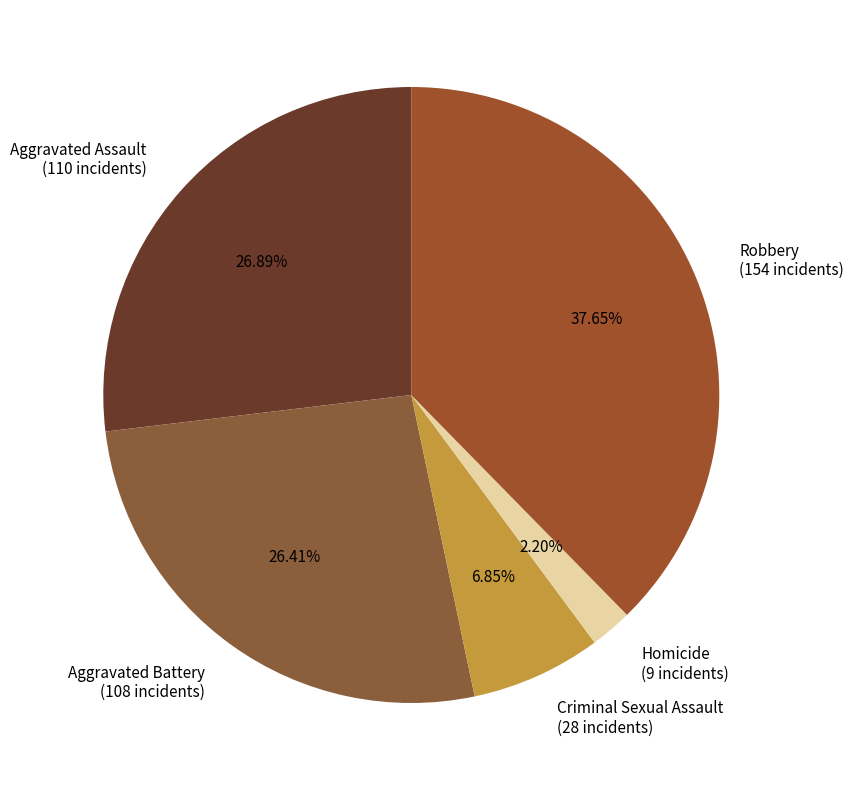

Between Robbery (154 incidents) and Homicide (9 incidents), which is larger?

Robbery (154 incidents)